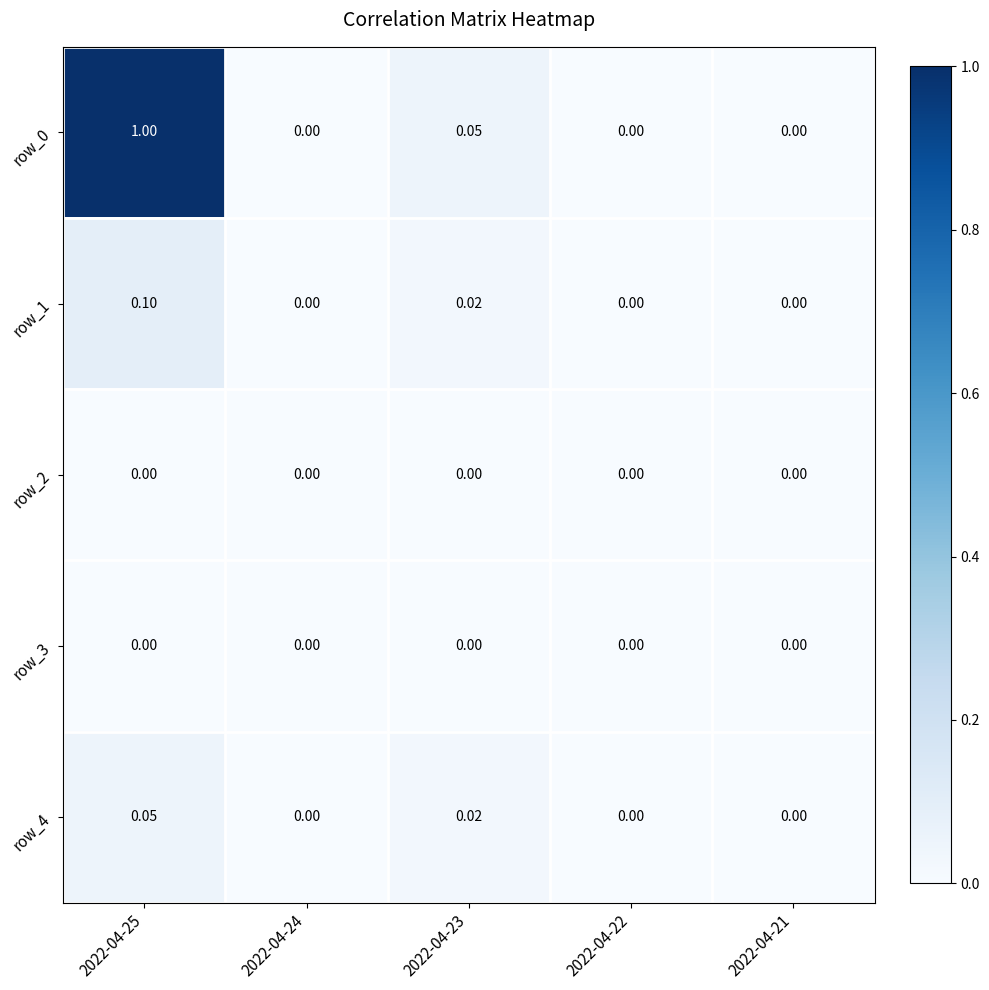

Which series has the largest range (max minus min)?

row_0